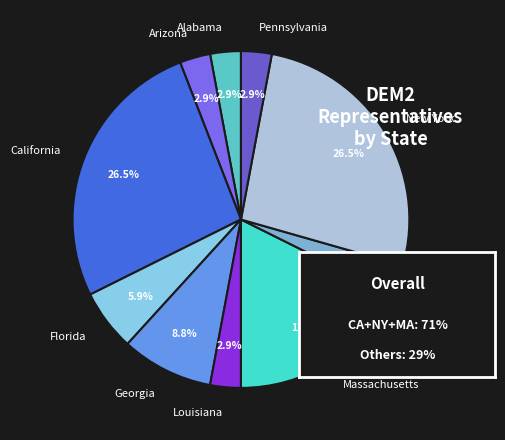

Is it true that Pennsylvania is 9% of the pie?

False